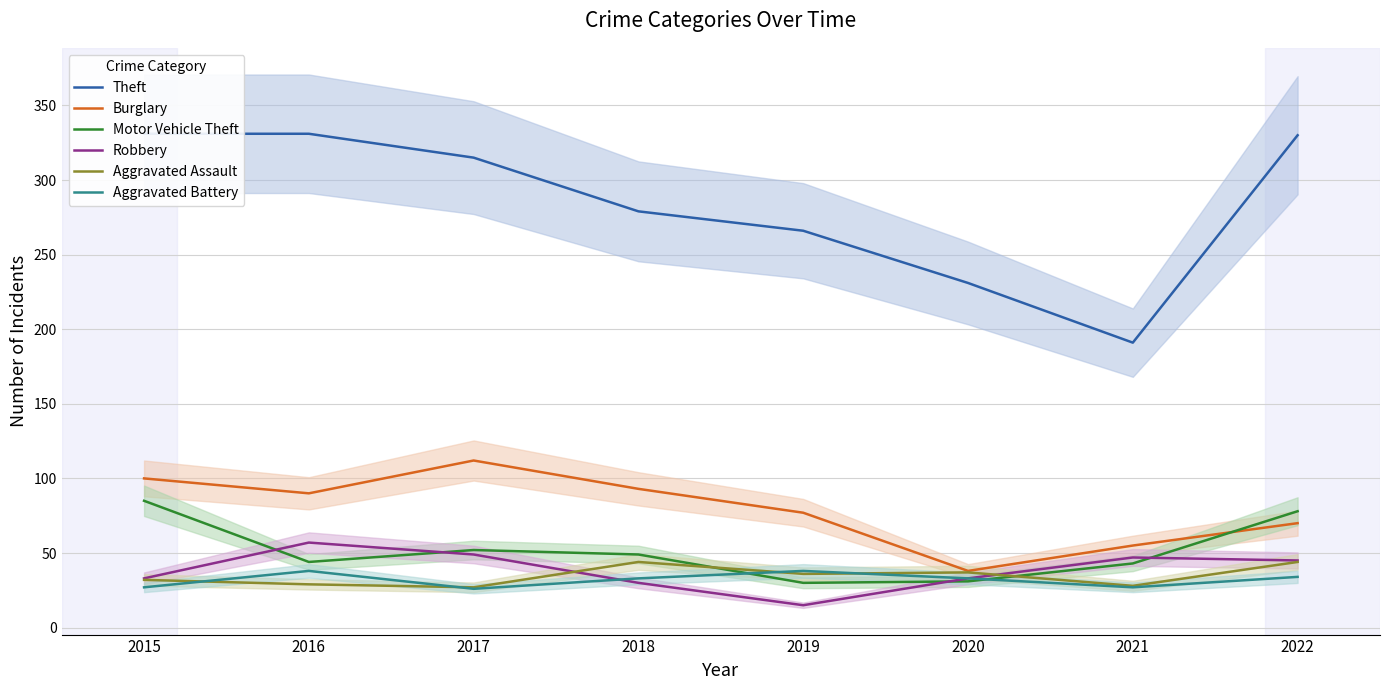

At which category does the chart reach its minimum across all series?

2019